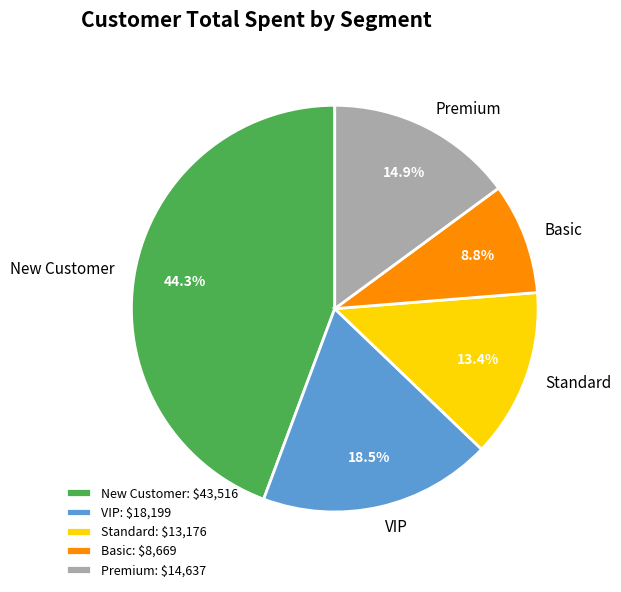

Which has a higher value, Standard or VIP?

VIP